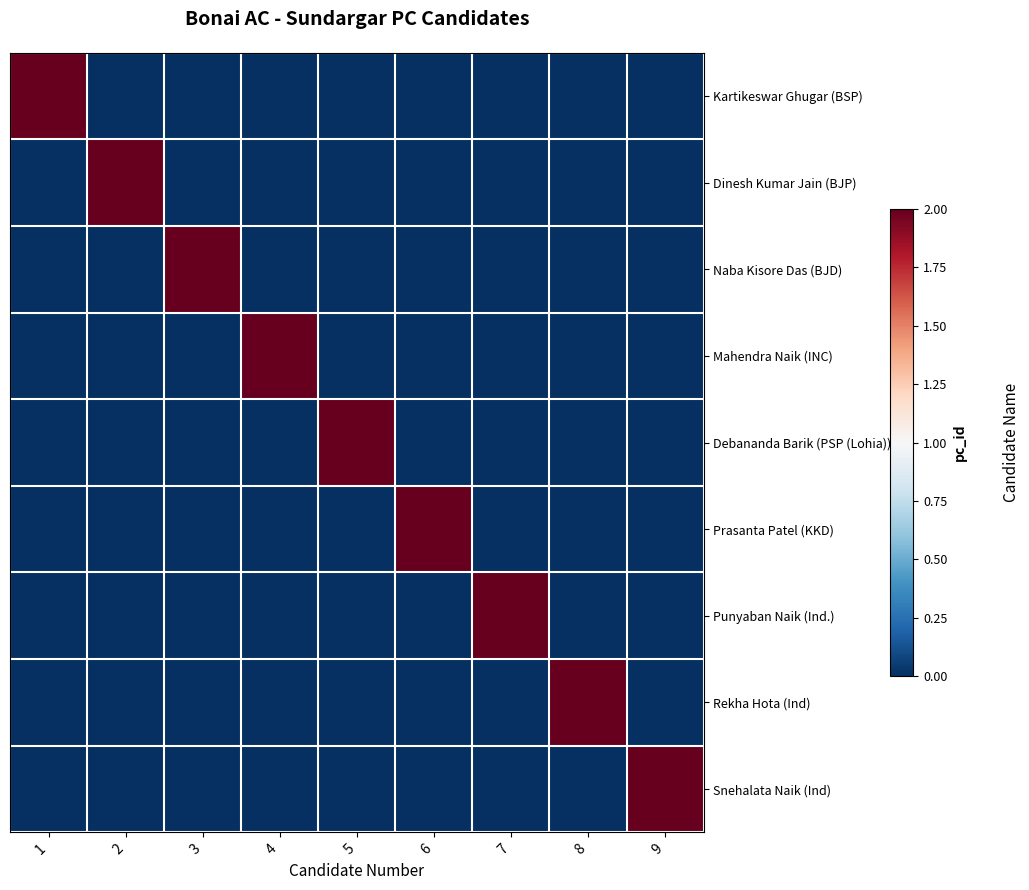

Which series has the largest total across all categories?

Kartikeswar Ghugar (BSP)